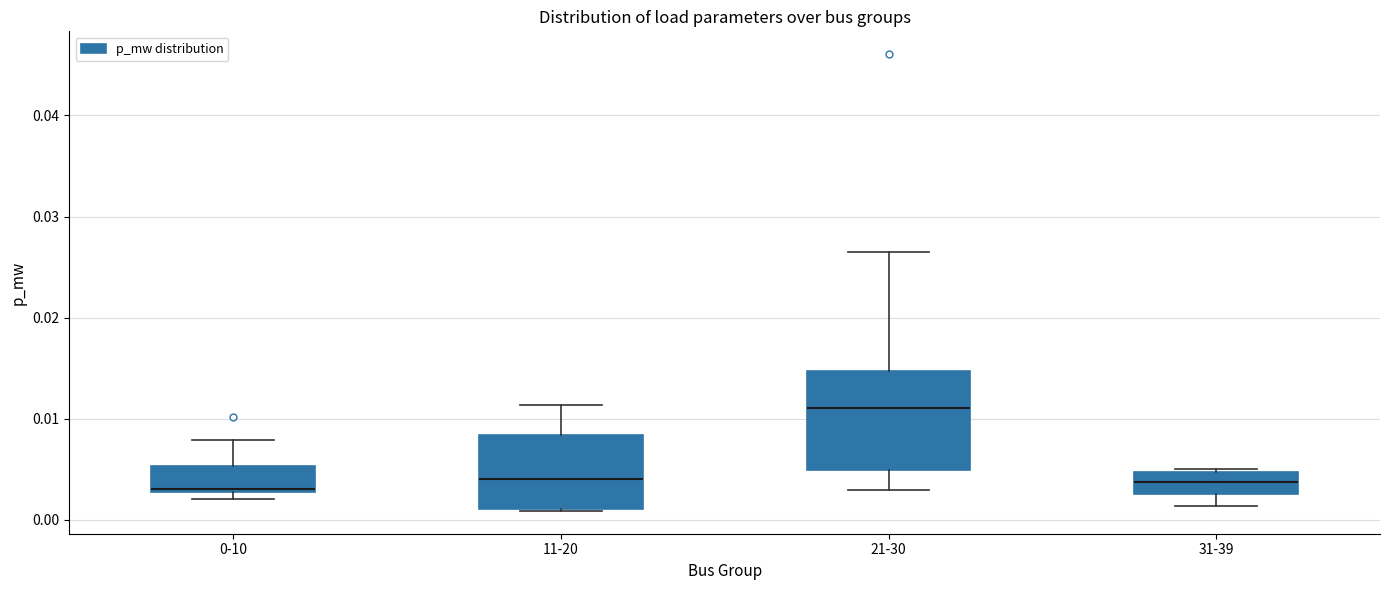

Where does the median line of the box for 21-30 sit on the y-axis? The values are not printed on the chart, so give them approximately, as read against the axis.

0.011